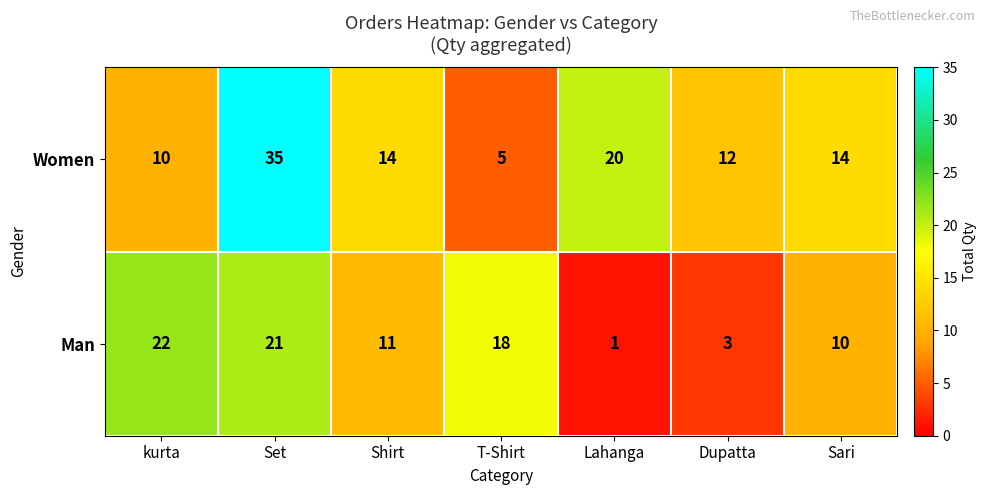

List the series in order of their peak value, highest first.

Women, Man